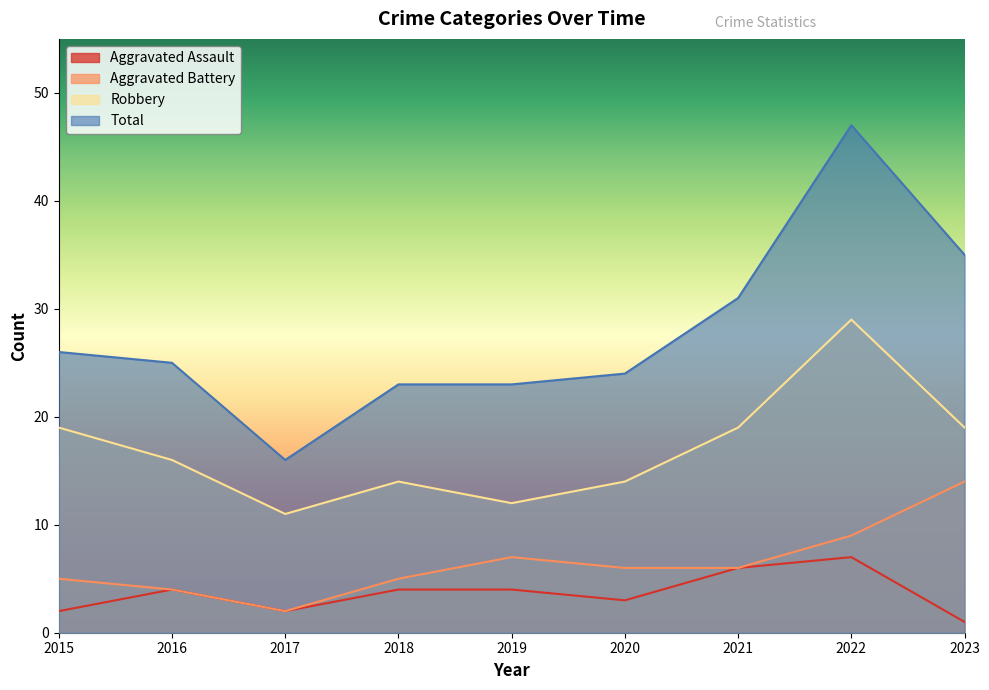

At which category is the sum across all series the highest?

2022